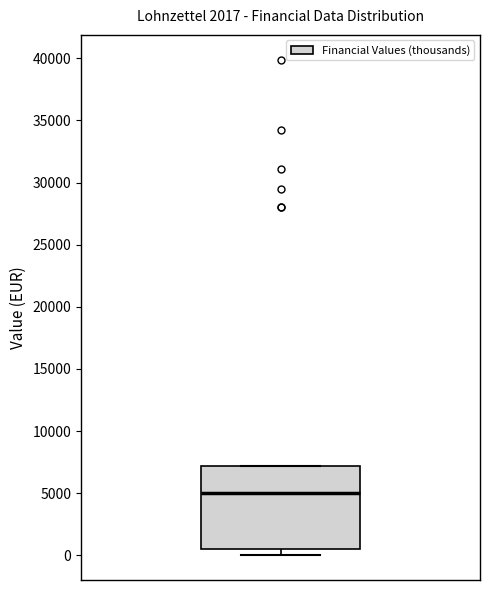

Where is the lower edge of the box on the y-axis? The values are not printed on the chart, so give them approximately, as read against the axis.

500